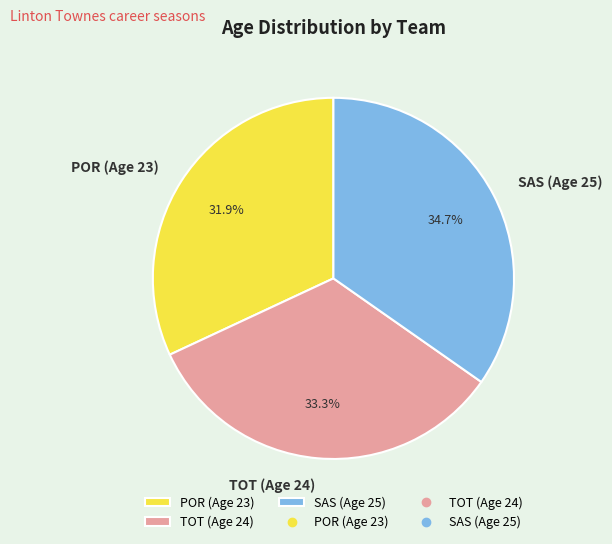

Does POR (Age 23) account for over 50% of the chart?

No